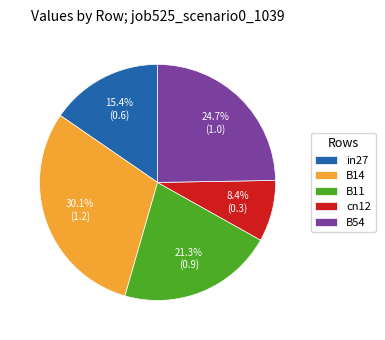

Which has a higher value, cn12 or in27?

in27